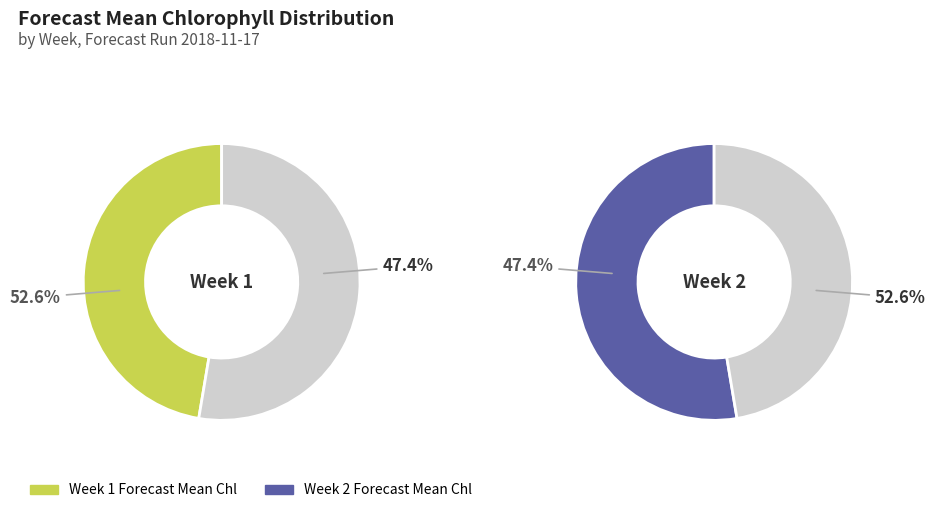

To the nearest percent, what portion does 2 represent?

53%